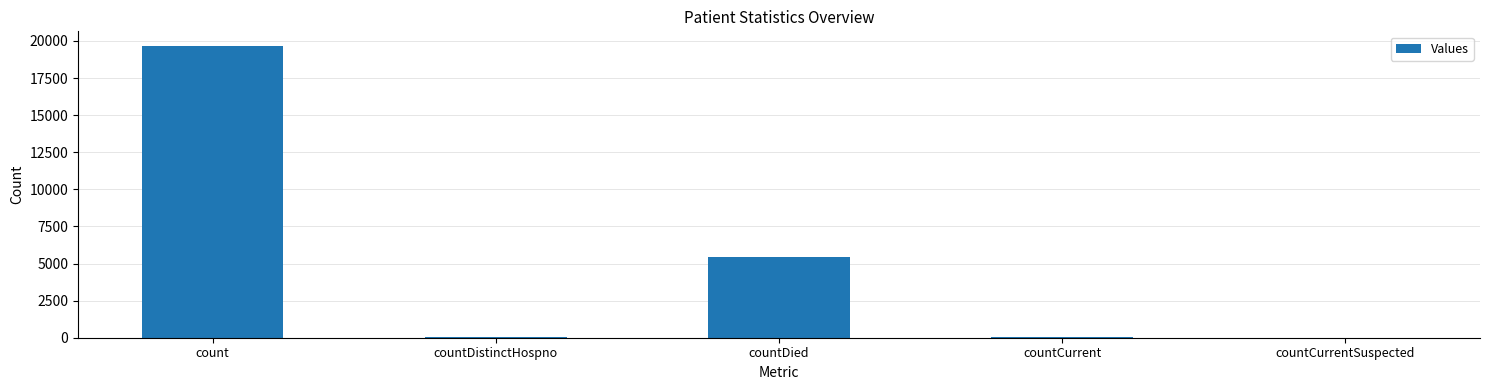

What is the sum of all values?

25156